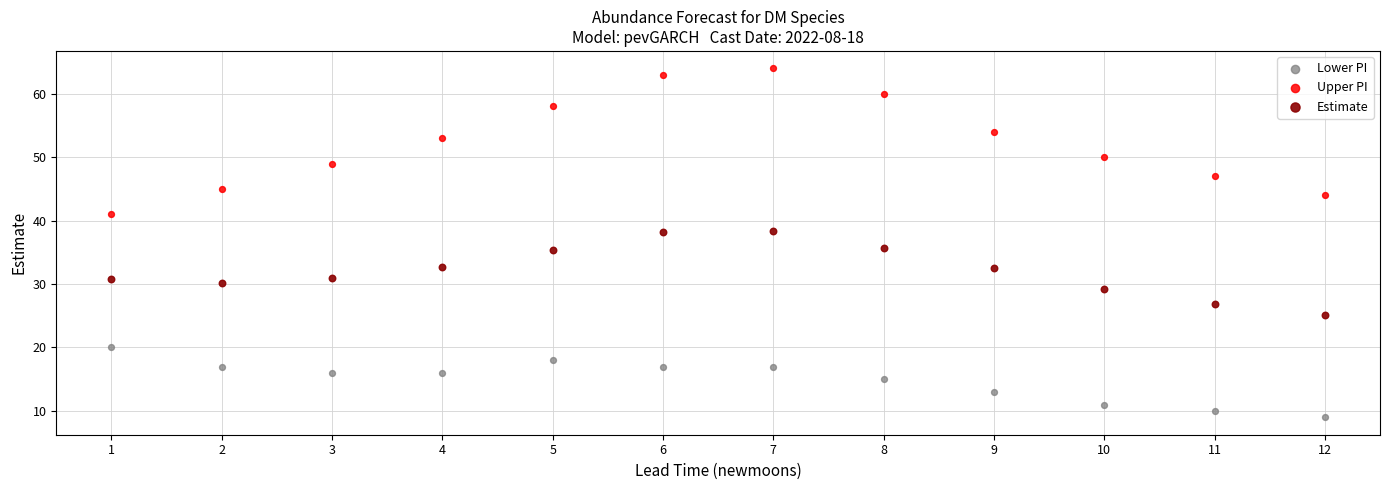

What is the X range (max minus min) for the scatter plot?

11.0